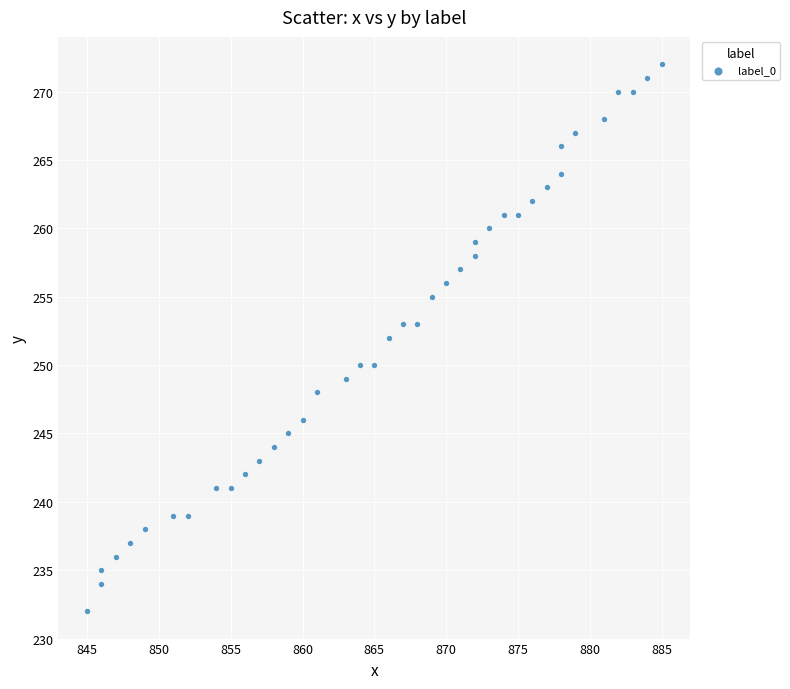

What is the range of Y values (max minus min)?

40